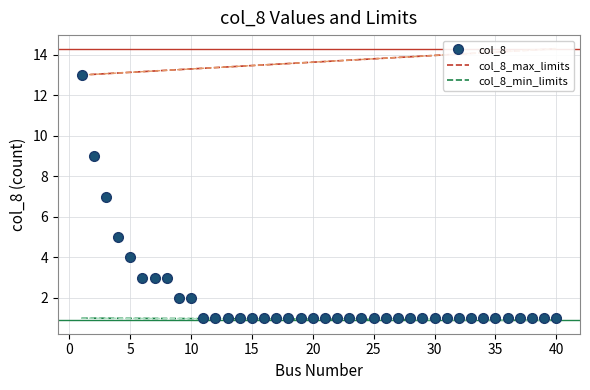

What is the highest value of the col_8_min_limits series?

1.0